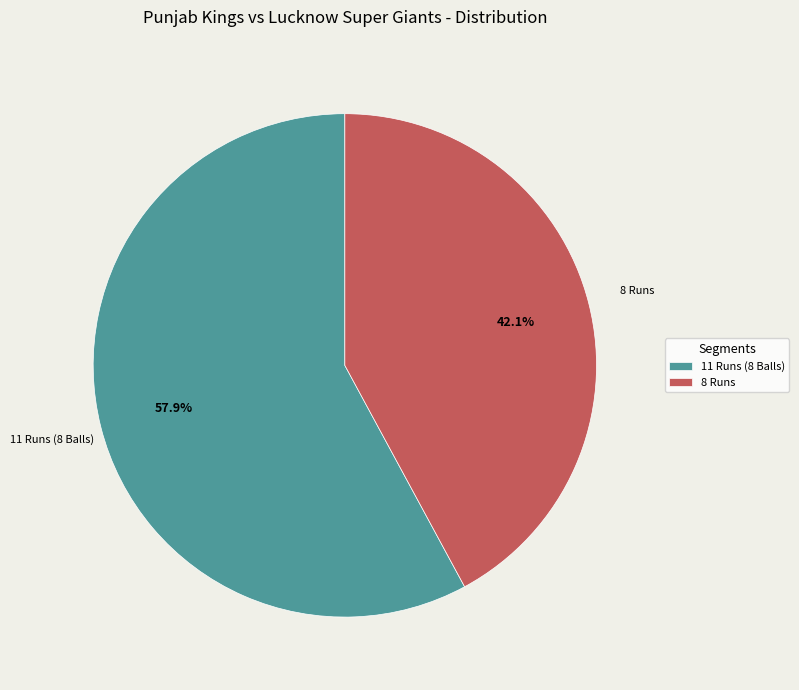

How many slices are in this pie chart?

2